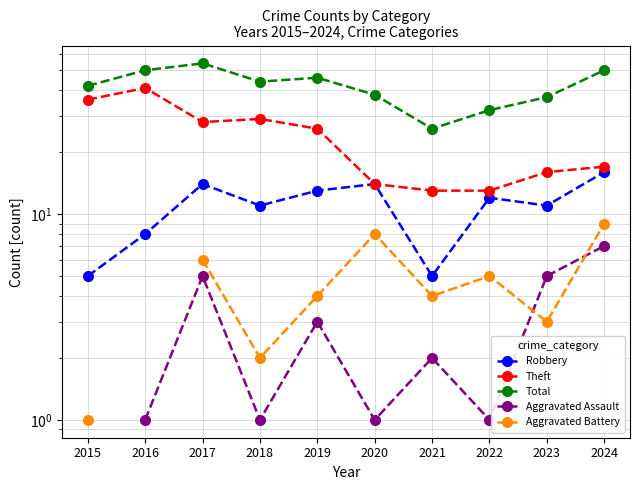

Where is Total nearest to the value 40?

2015